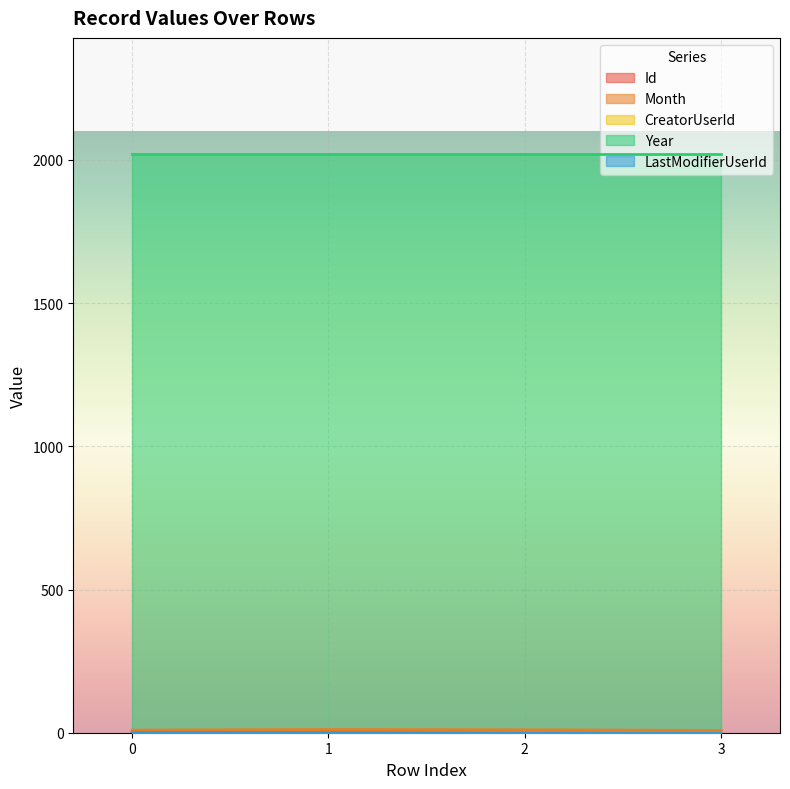

What is the difference between the maximum and minimum values in the LastModifierUserId series?

1